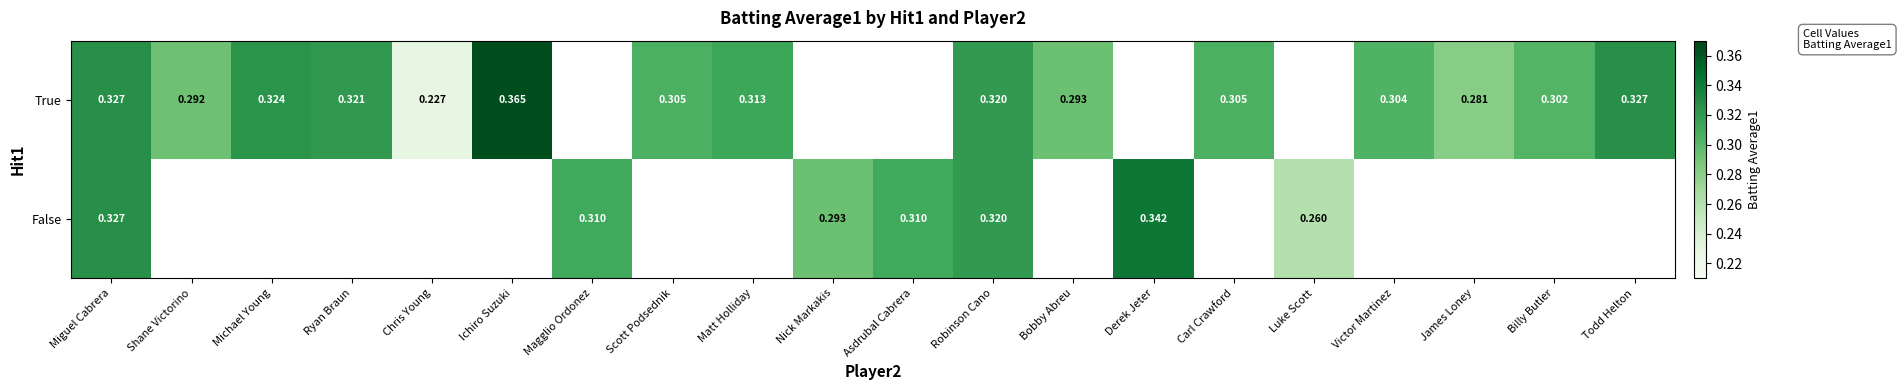

Is it true that True equals 0.4 at Ichiro Suzuki?

True